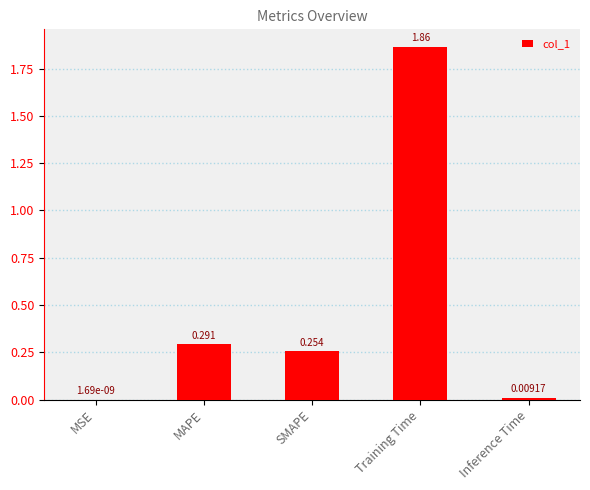

At which label is the value closest to 0?

MSE